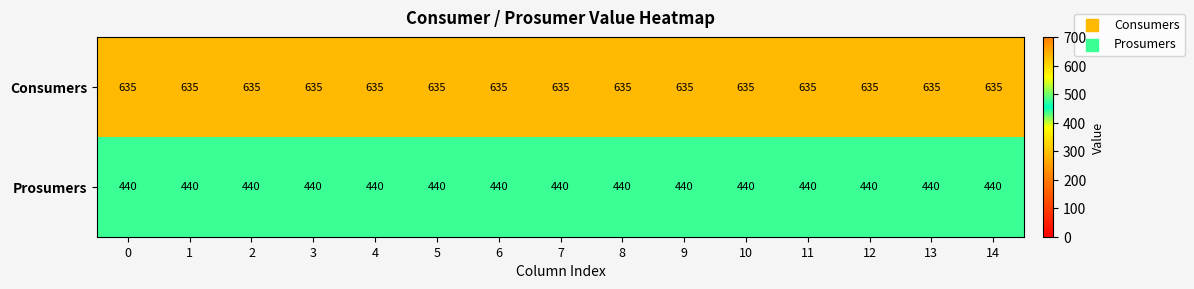

At 9, list the series in order from smallest to largest.

Prosumers, Consumers